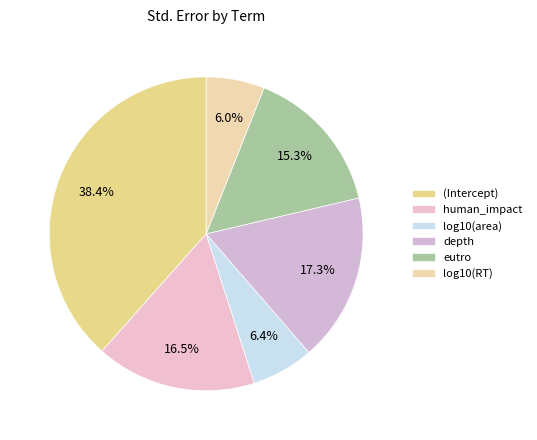

To the nearest percent, what is the difference between the log10(area) and (Intercept) slice percentages?

32%